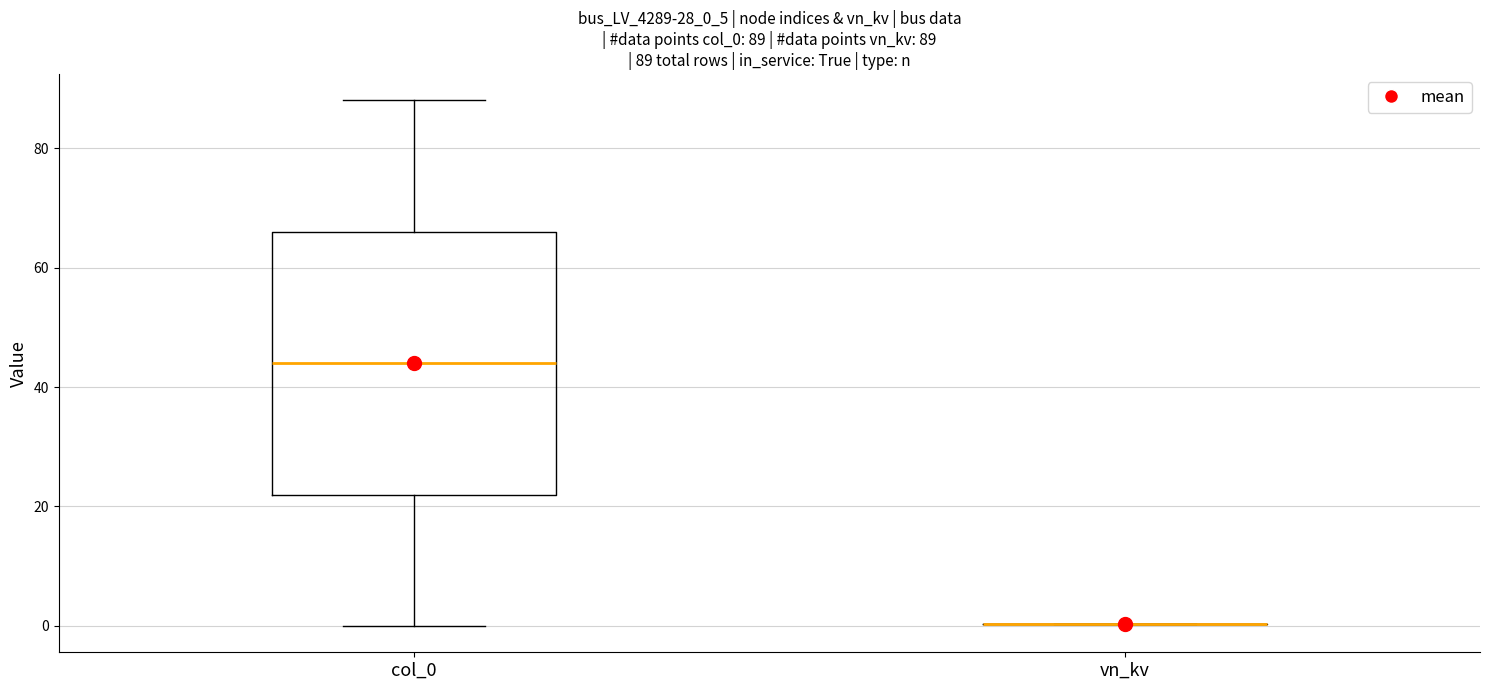

Which box is the tallest, from its lower edge to its upper edge?

col_0